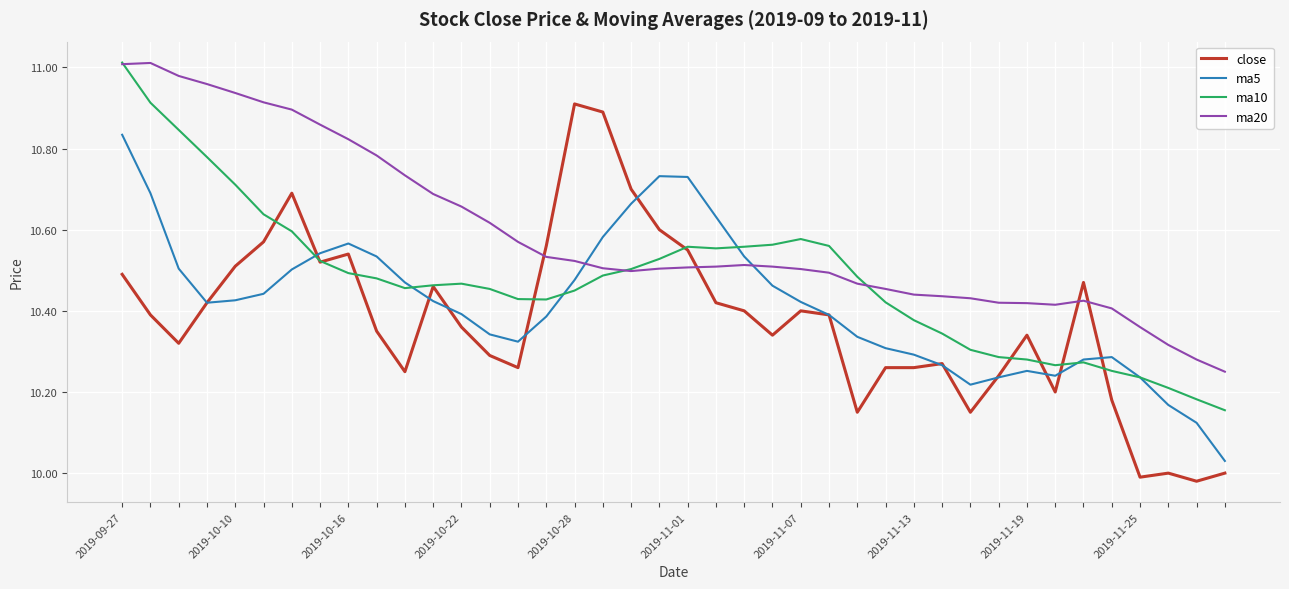

How many times do close and ma20 cross each other?

4